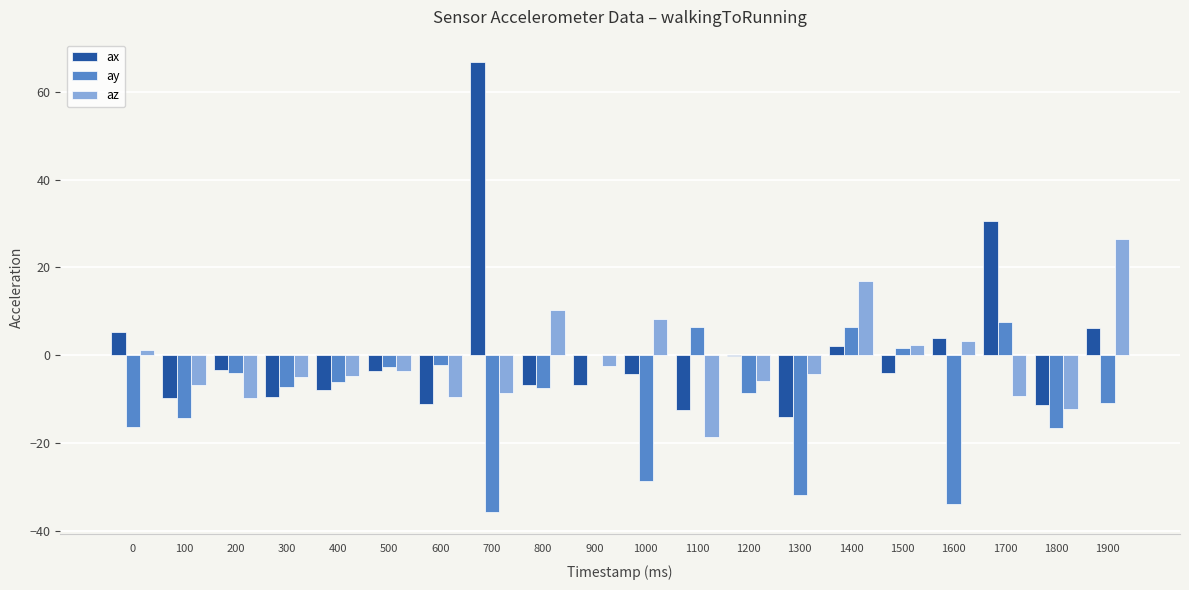

What are all the series names shown in the legend?

ax, ay, az